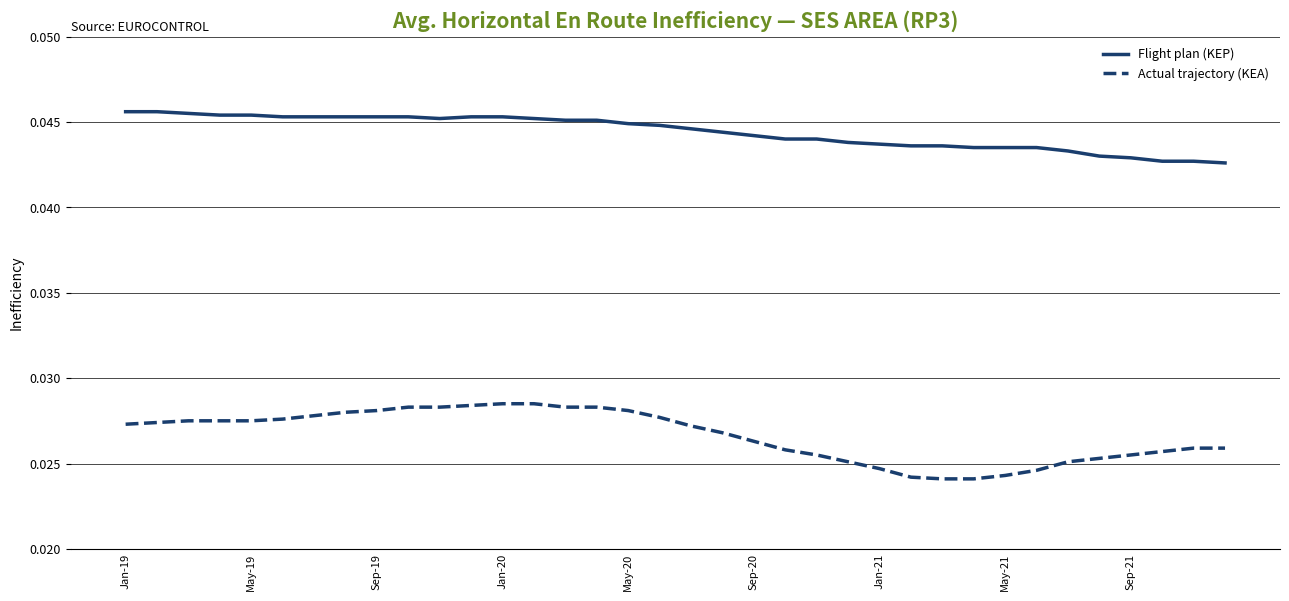

Count the number of categories in the chart.

36